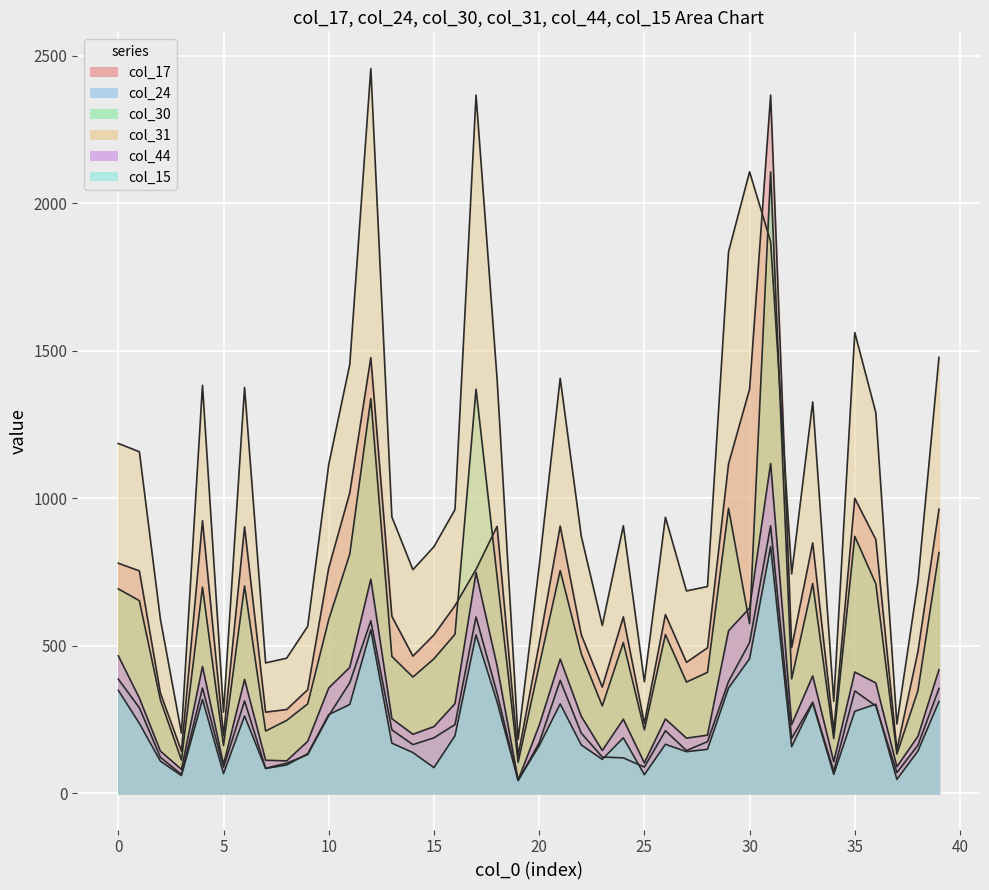

Between which two adjacent categories do col_30 and col_31 first intersect?

30 and 31